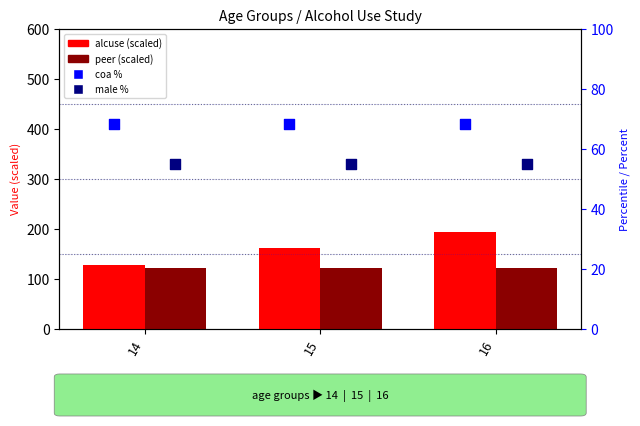

Which series reaches the minimum Y coordinate?

male % (right axis)